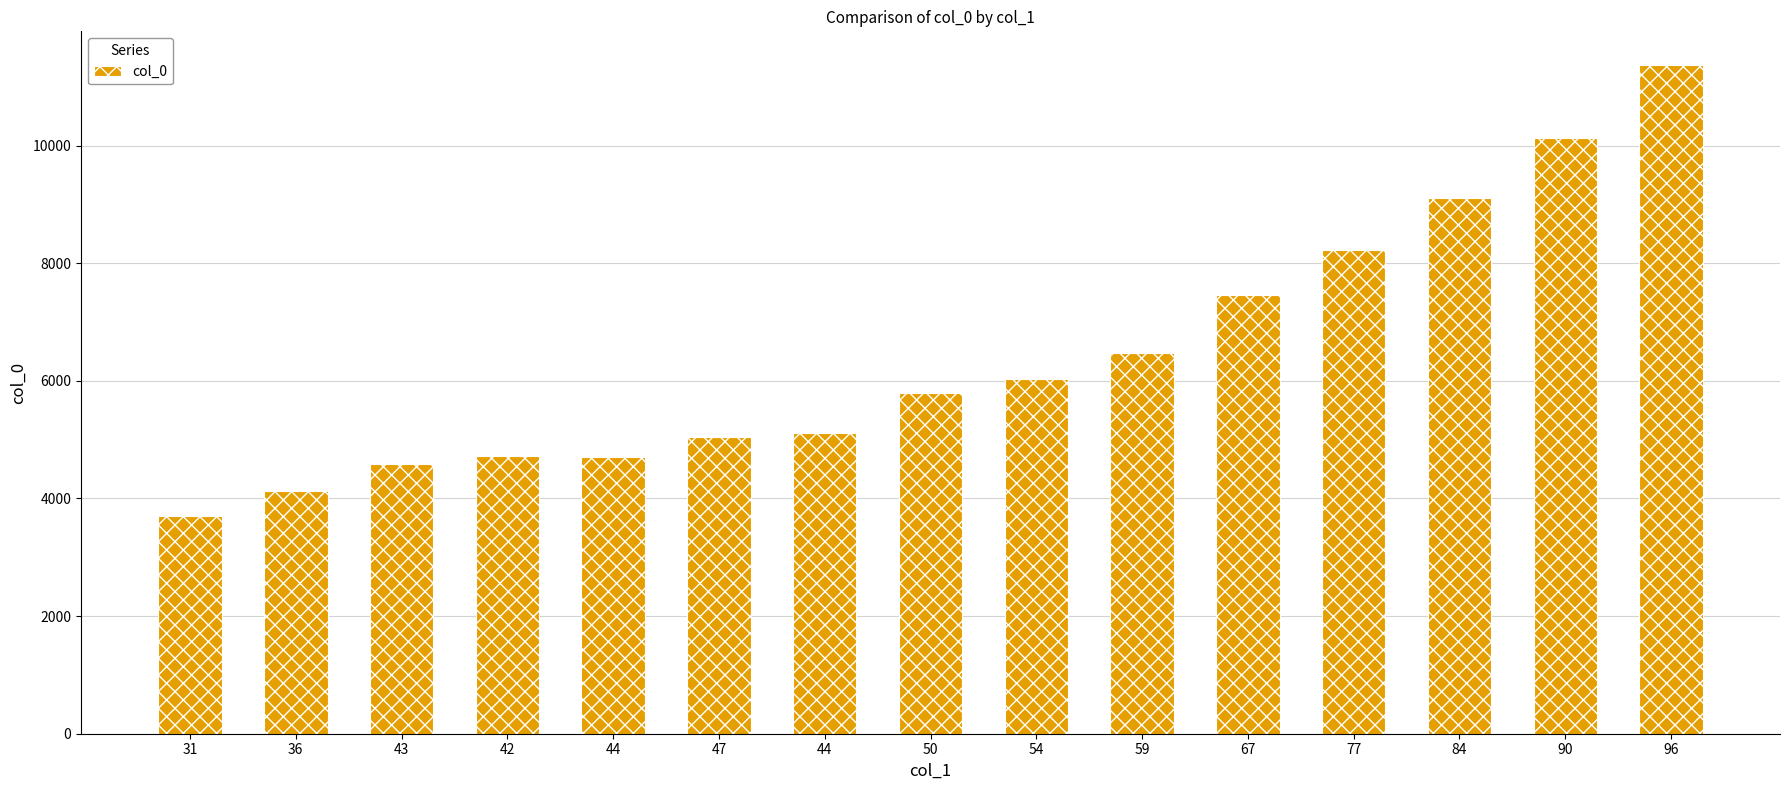

Are the bars horizontal?

No